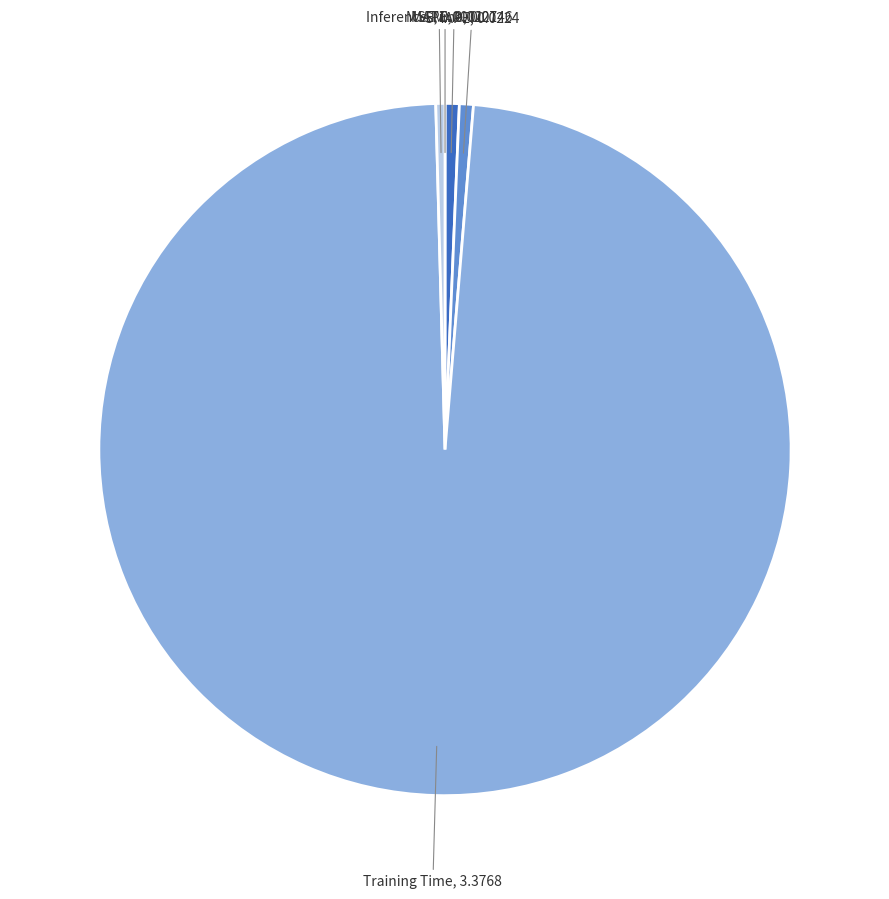

Is there any slice that represents more than half of the pie?

Yes